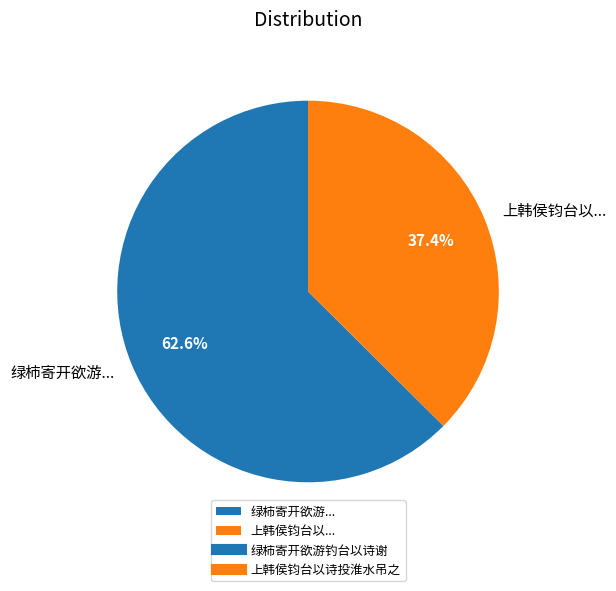

Does 绿柿寄开欲游... represent more than half of the total?

Yes